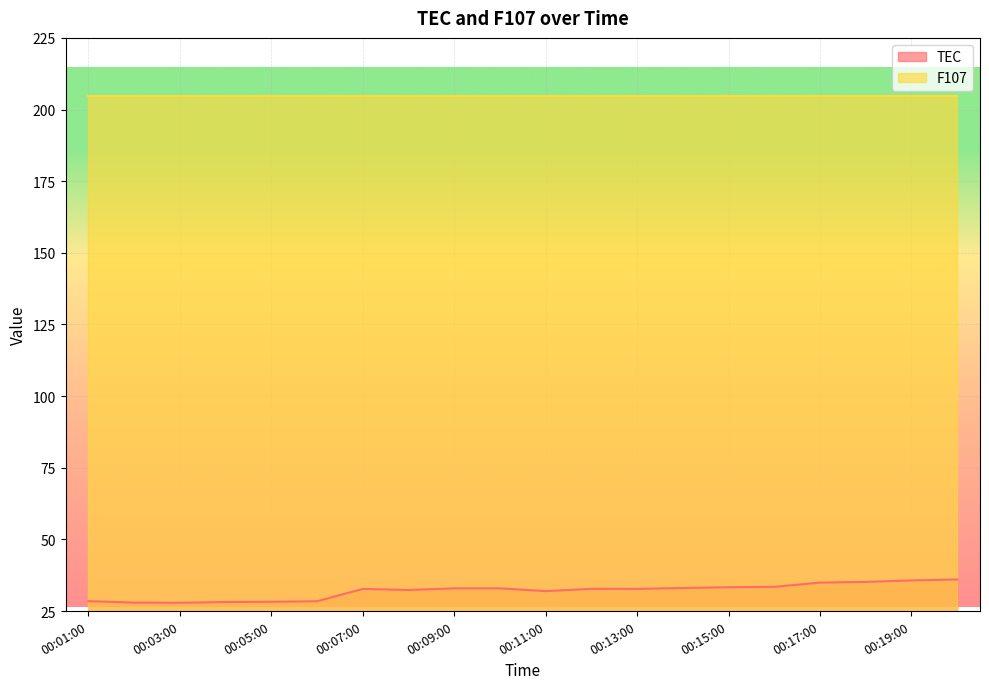

What is the greatest value displayed?

204.6